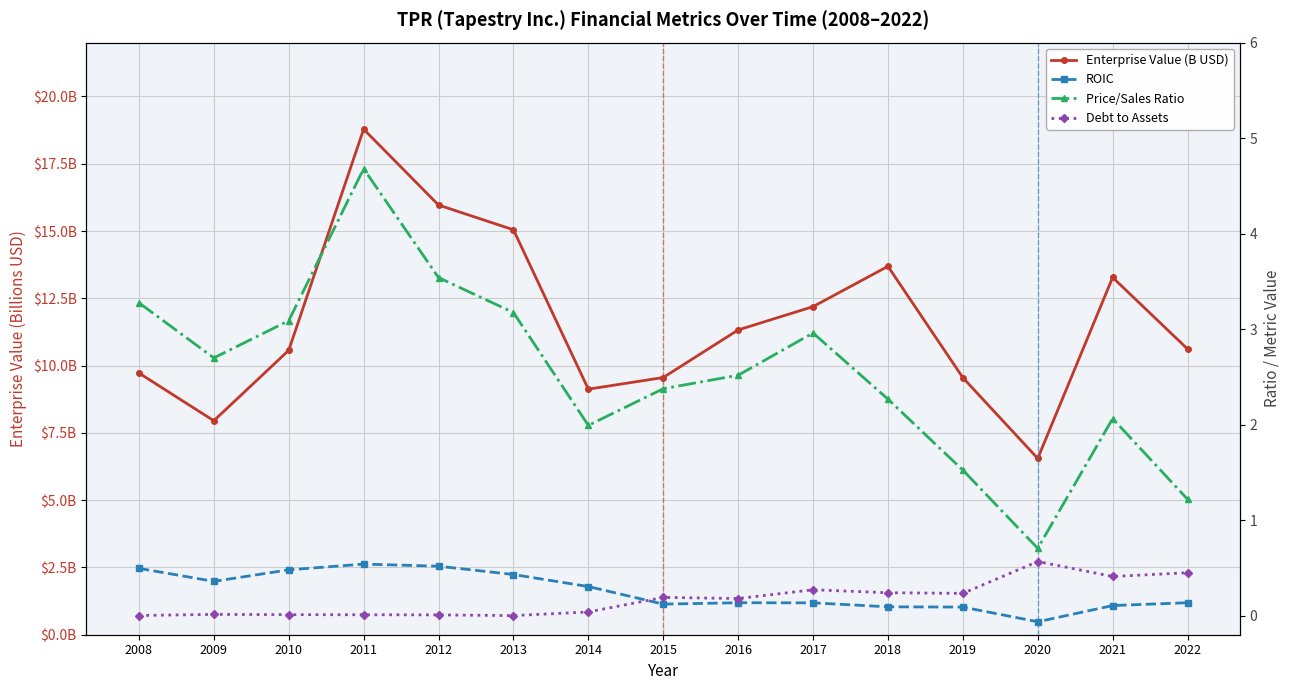

At which category does Debt to Assets reach its first local peak?

2009